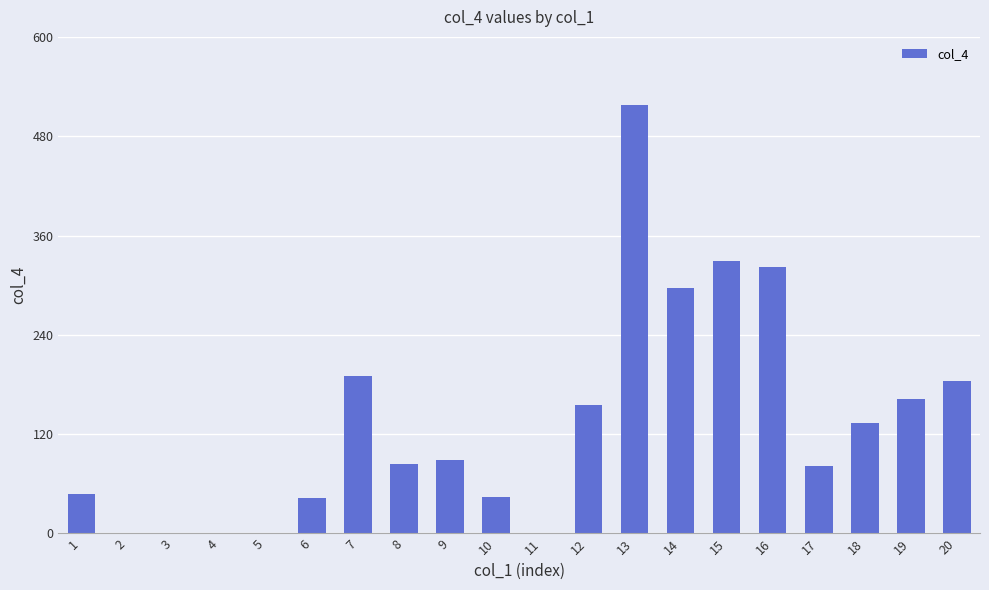

What is the approximate value at 9?

89